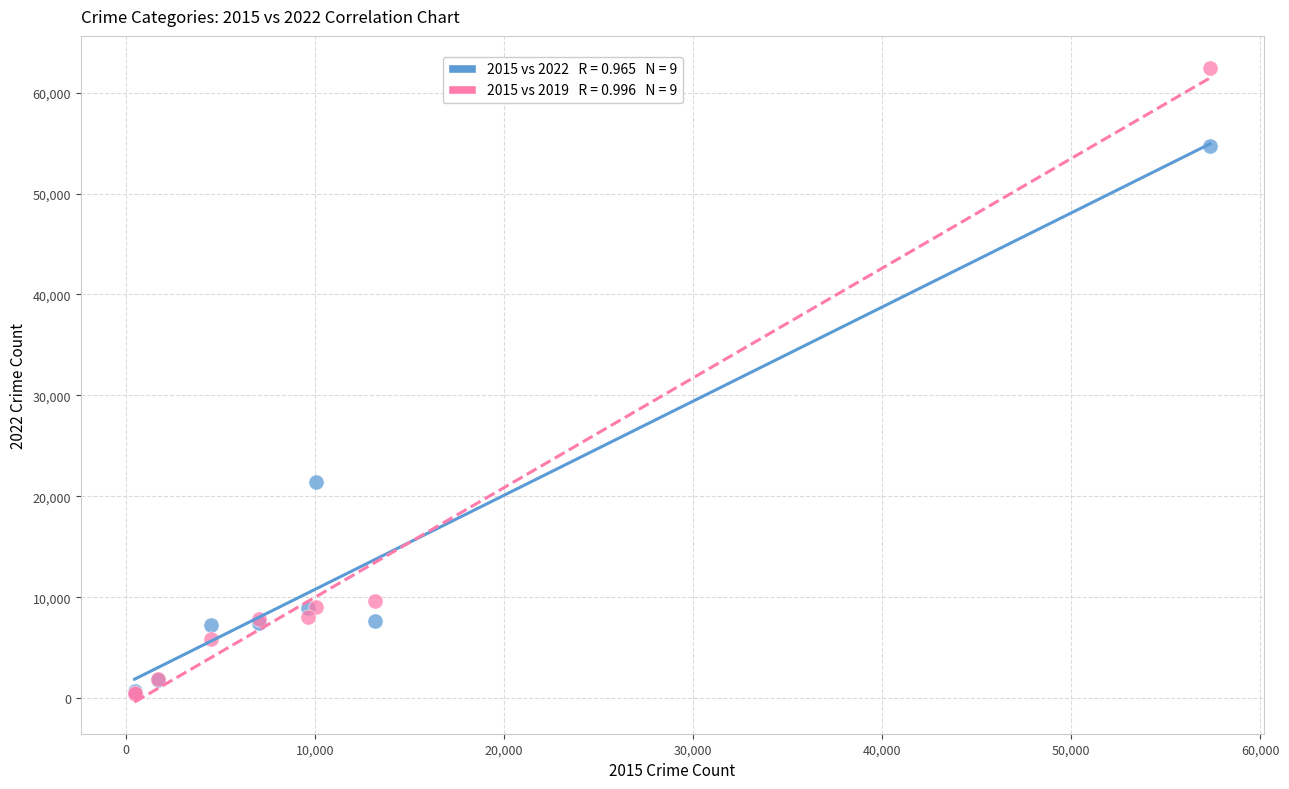

Across all series, what Y value is closest to 31431?

21432